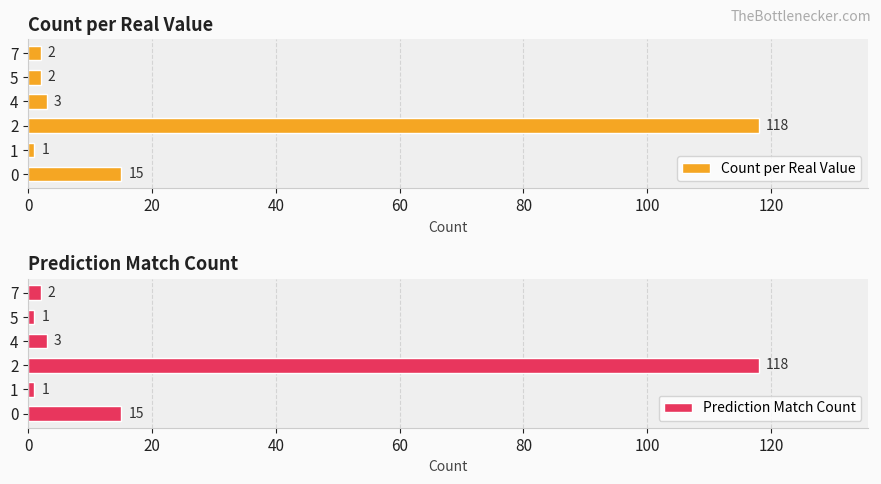

What is the sum of the Count per Real Value values at 5 and 2?

120